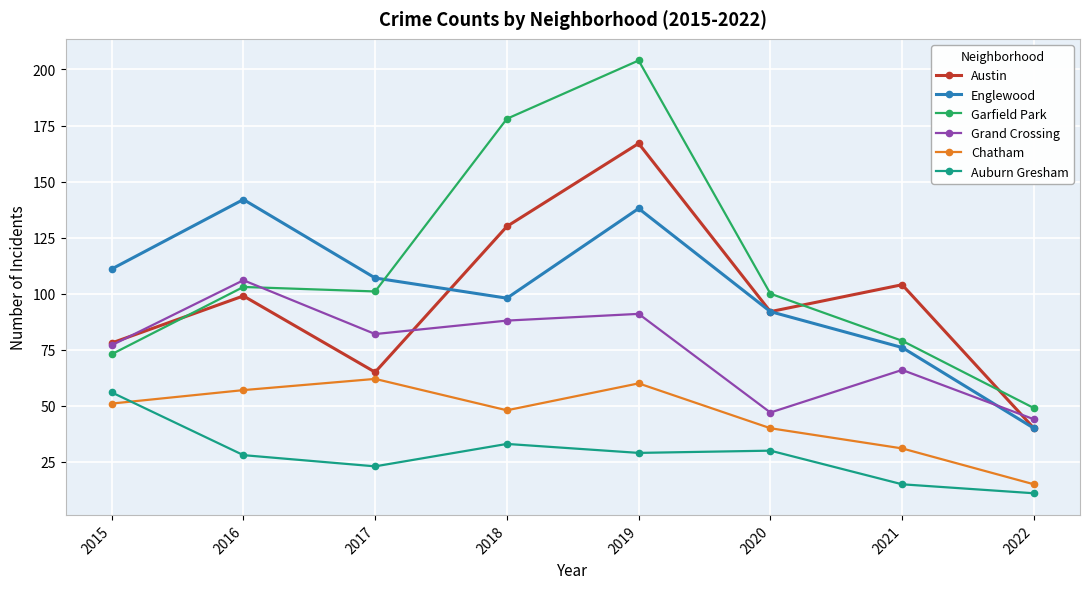

The value of Chatham at 2022 is 25. True or false?

False